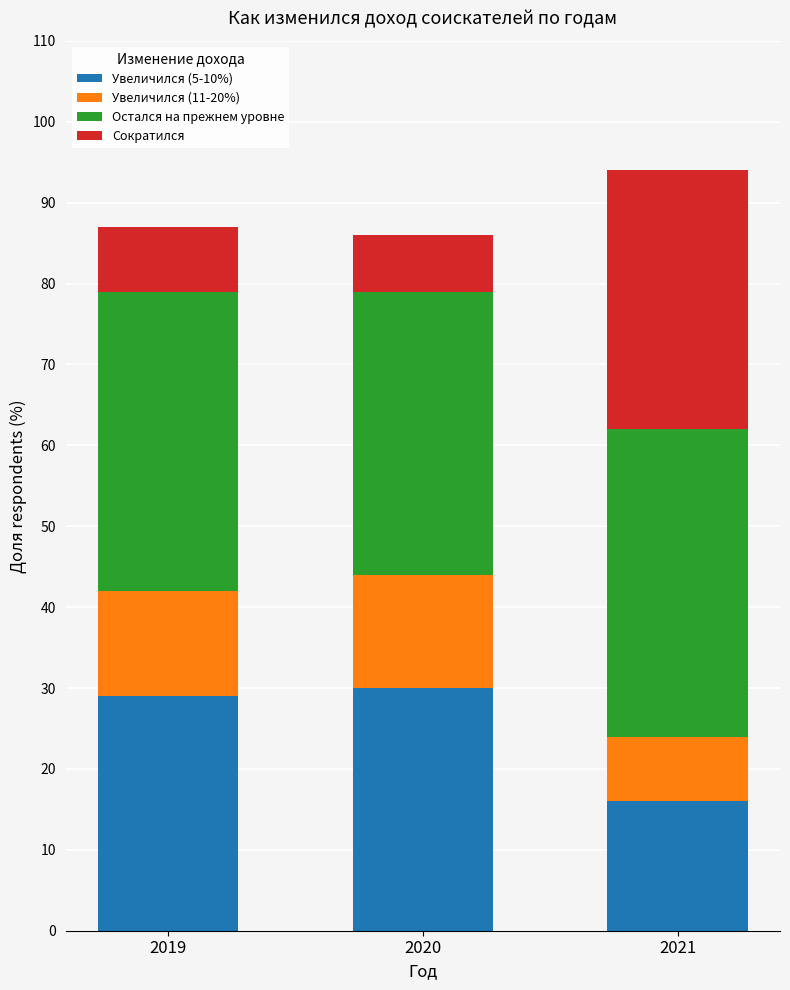

The value of Увеличился (5-10%) at 2020 is 15. True or false?

False